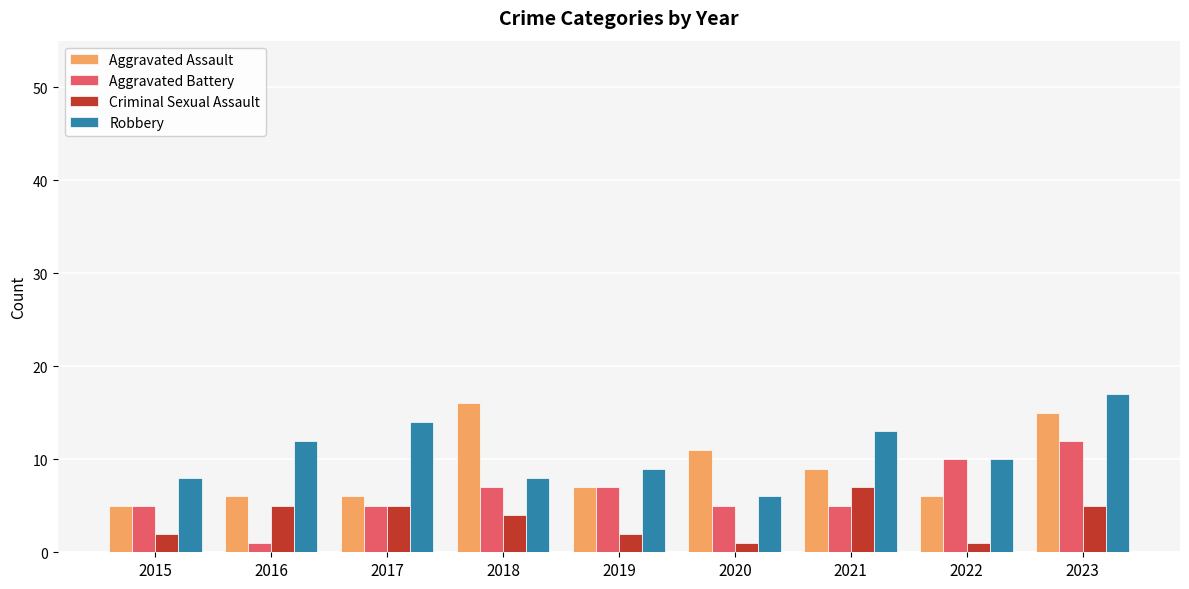

How many bars are there in each group?

4